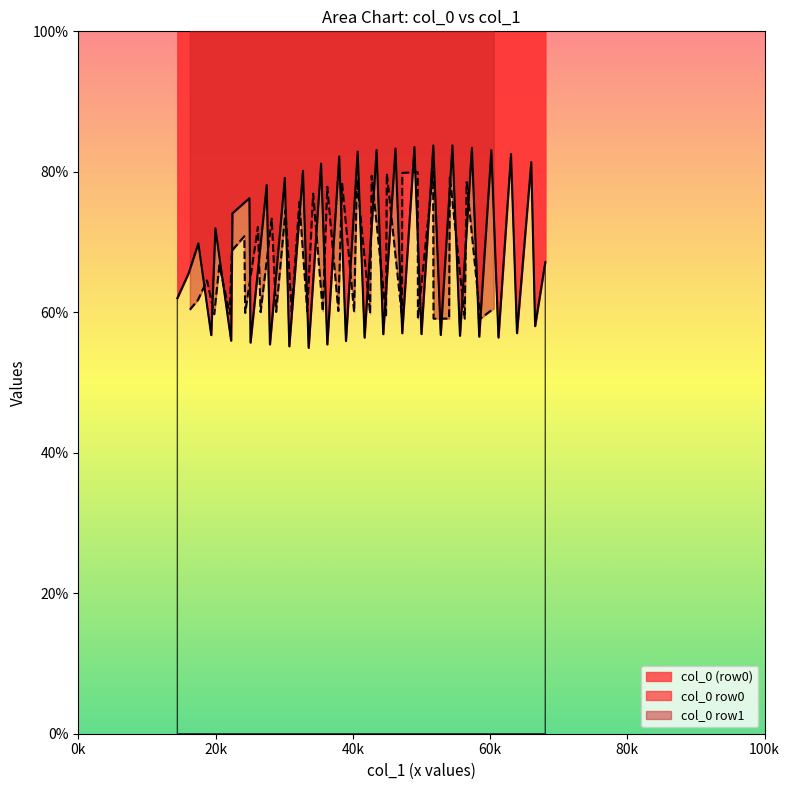

What is the label of the 1st point from the left?

14.4375